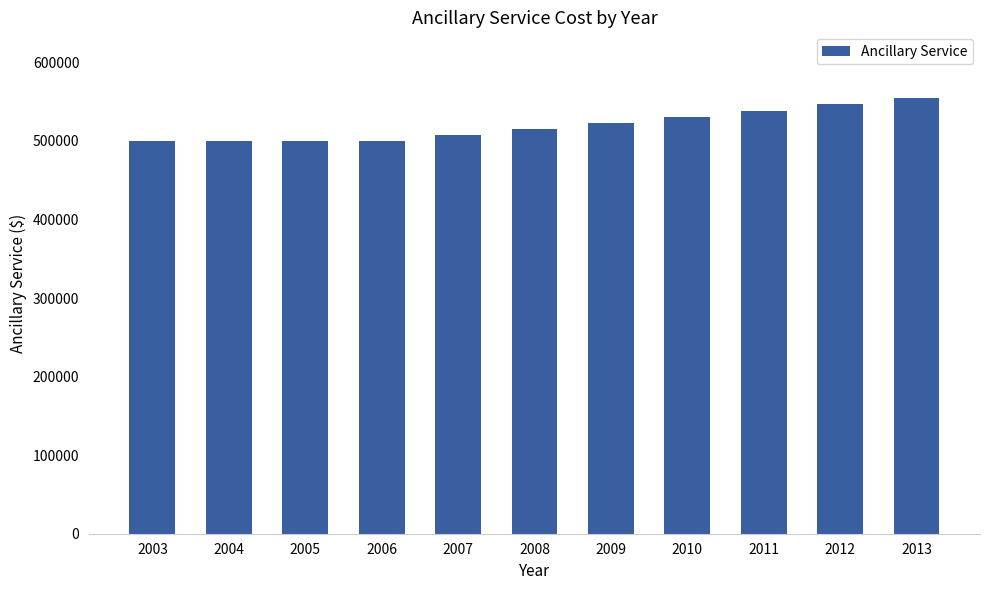

What is the ratio of the value at 2009 to the value at 2006?

1.0